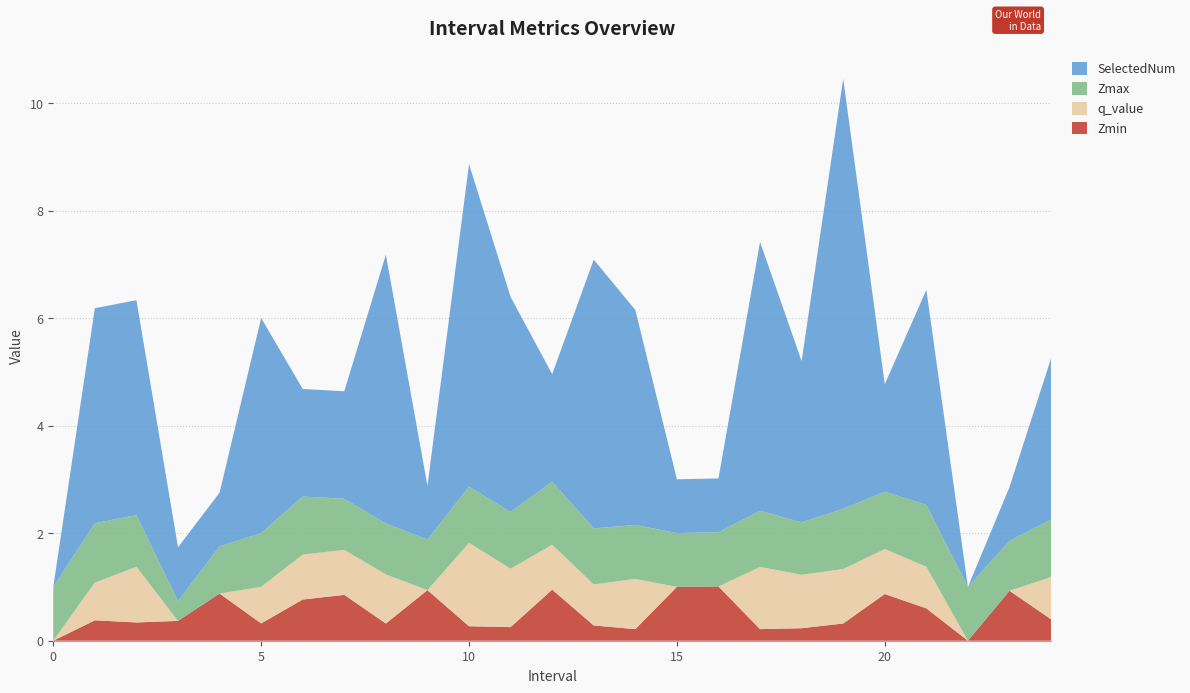

Reading left to right, extract all data points from this chart.

Zmin: 0=0.0	1.0=0.4	2.0=0.3	3.0=0.4	4.0=0.9	5.0=0.3	6.0=0.8	7.0=0.9	8.0=0.3	9.0=0.9	10.0=0.3	11.0=0.3	12.0=1.0	13.0=0.3	14.0=0.2	15.0=1.0	16.0=1.0	17.0=0.2	18.0=0.2	19.0=0.3	20.0=0.9	21.0=0.6	22=0.0	23.0=0.9	24.0=0.4
Zmax: 0=1.0	1.0=1.1	2.0=1.0	3.0=0.4	4.0=0.9	5.0=1.0	6.0=1.1	7.0=1.0	8.0=0.9	9.0=0.9	10.0=1.0	11.0=1.1	12.0=1.2	13.0=1.0	14.0=1.0	15.0=1.0	16.0=1.0	17.0=1.0	18.0=1.0	19.0=1.1	20.0=1.1	21.0=1.2	22=1.0	23.0=0.9	24.0=1.1
q_value: 0=0.0	1.0=0.7	2.0=1.0	3.0=0.0	4.0=0.0	5.0=0.7	6.0=0.8	7.0=0.8	8.0=0.9	9.0=0.0	10.0=1.6	11.0=1.1	12.0=0.8	13.0=0.8	14.0=0.9	15.0=0.0	16.0=0.0	17.0=1.2	18.0=1.0	19.0=1.0	20.0=0.8	21.0=0.8	22=0.0	23.0=0.0	24.0=0.8
SelectedNum: 0=0.0	1.0=4.0	2.0=4.0	3.0=1.0	4.0=1.0	5.0=4.0	6.0=2.0	7.0=2.0	8.0=5.0	9.0=1.0	10.0=6.0	11.0=4.0	12.0=2.0	13.0=5.0	14.0=4.0	15.0=1.0	16.0=1.0	17.0=5.0	18.0=3.0	19.0=8.0	20.0=2.0	21.0=4.0	22=0.0	23.0=1.0	24.0=3.0